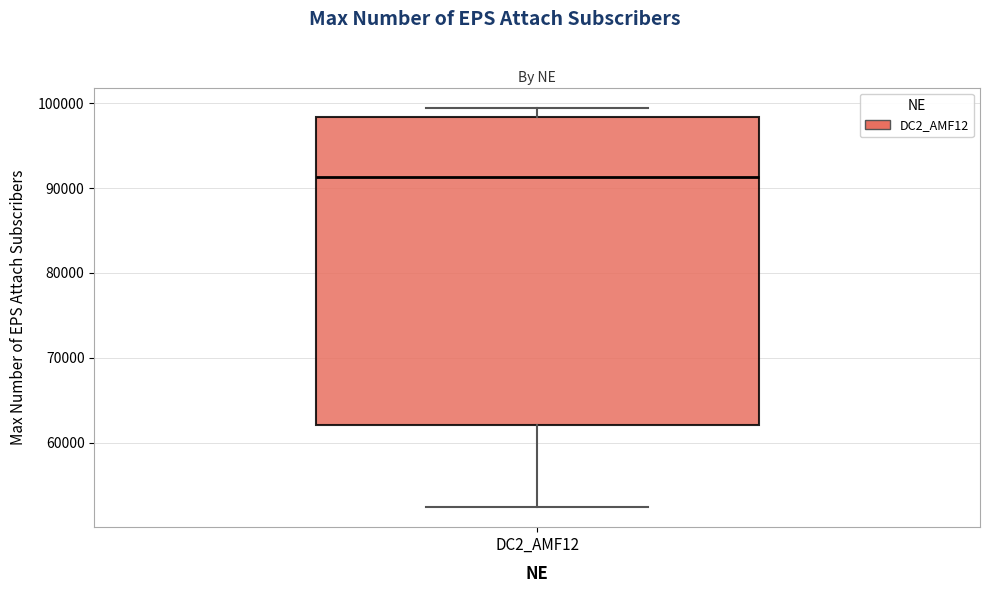

Where is the upper edge of the box for DC2_AMF12 on the y-axis? The values are not printed on the chart, so give them approximately, as read against the axis.

98000